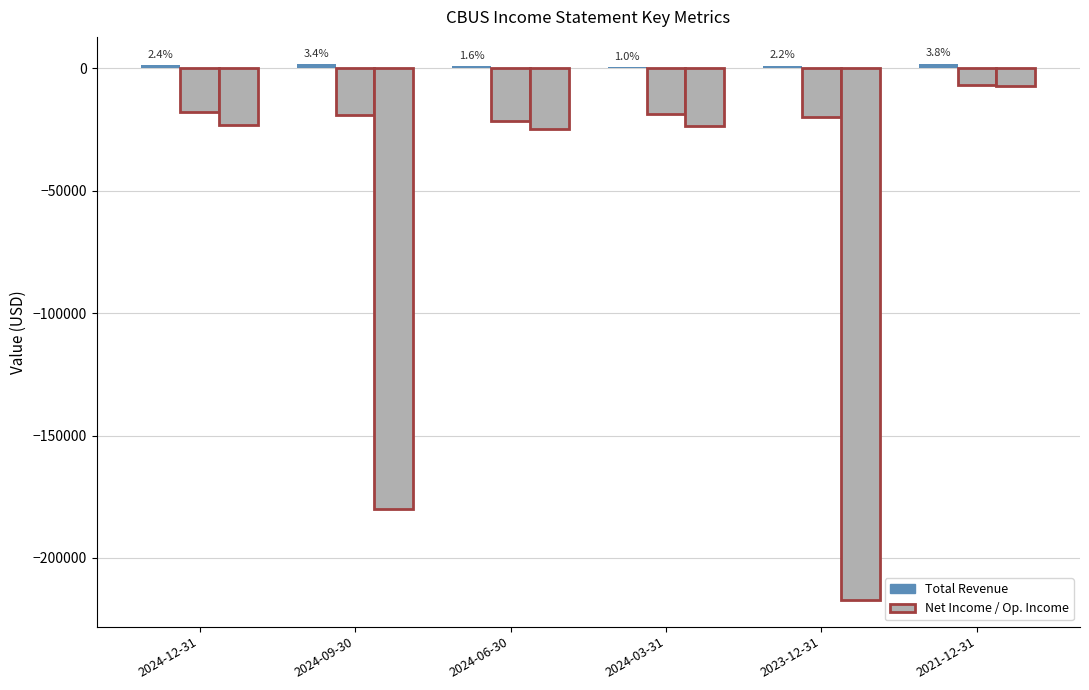

How many categories are shown in the chart?

6